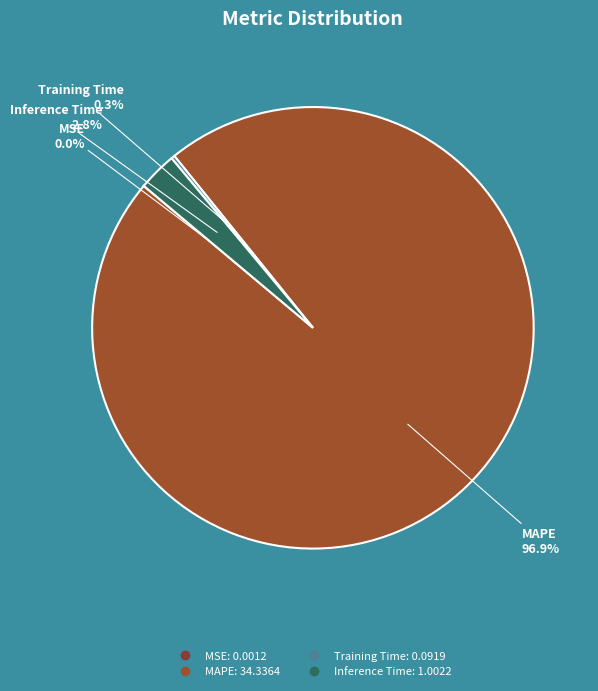

What is the largest slice in the pie chart?

MAPE